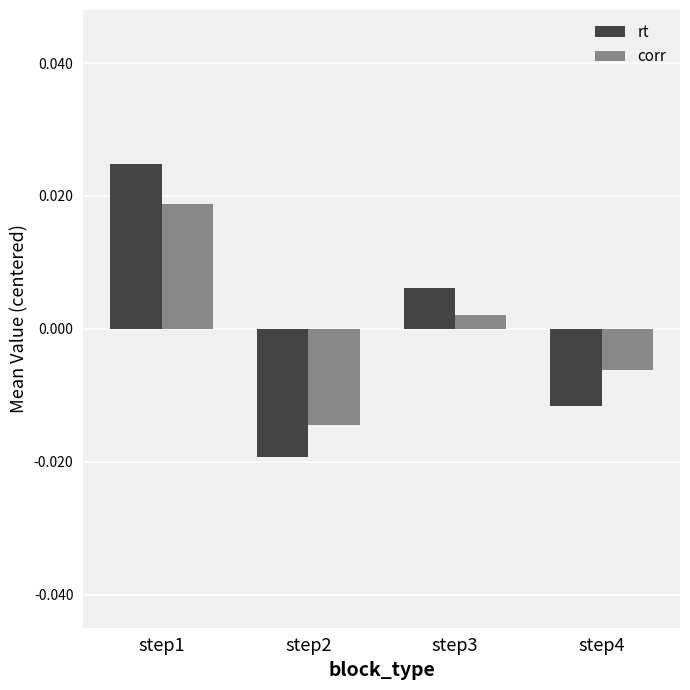

Between step2 and step3, which series saw the biggest shift?

rt